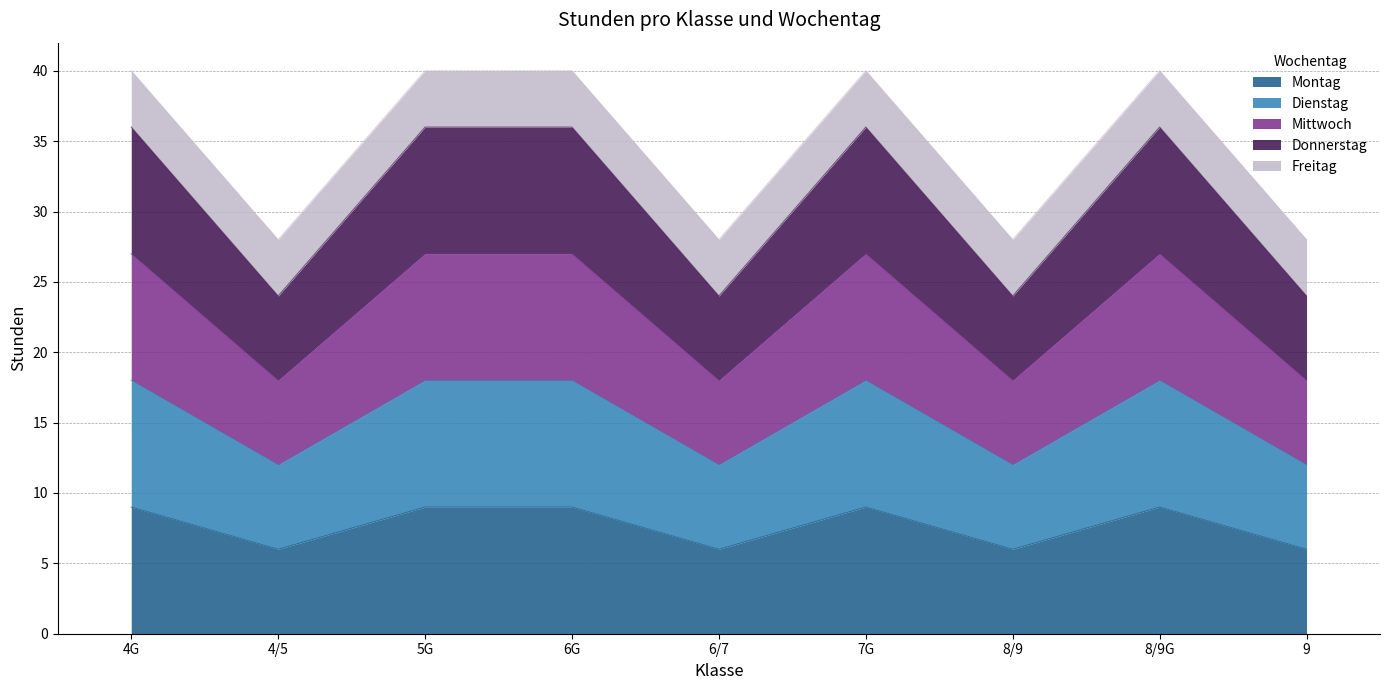

At which label is Montag closest to 7?

4/5